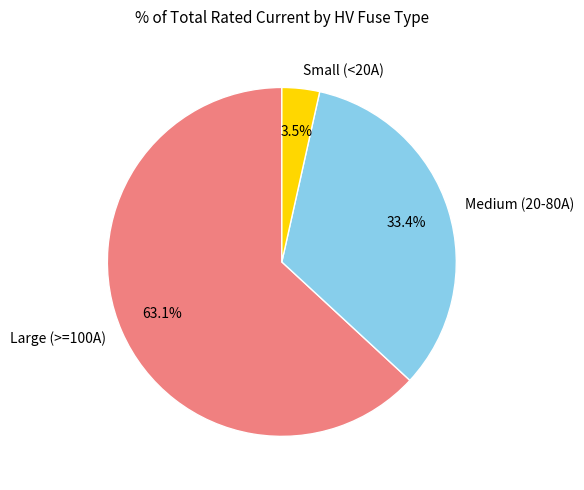

Does any single category account for the majority?

Yes